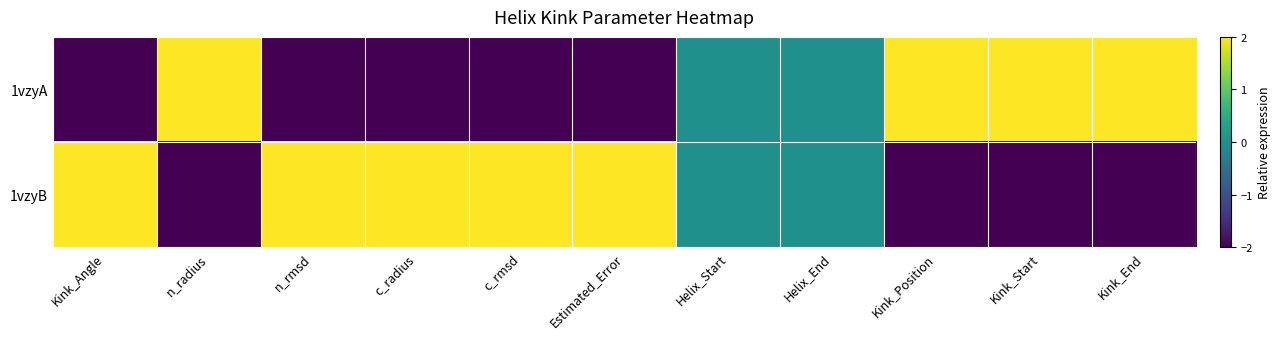

Which series changed the most between c_radius and Kink_Position?

1vzyA